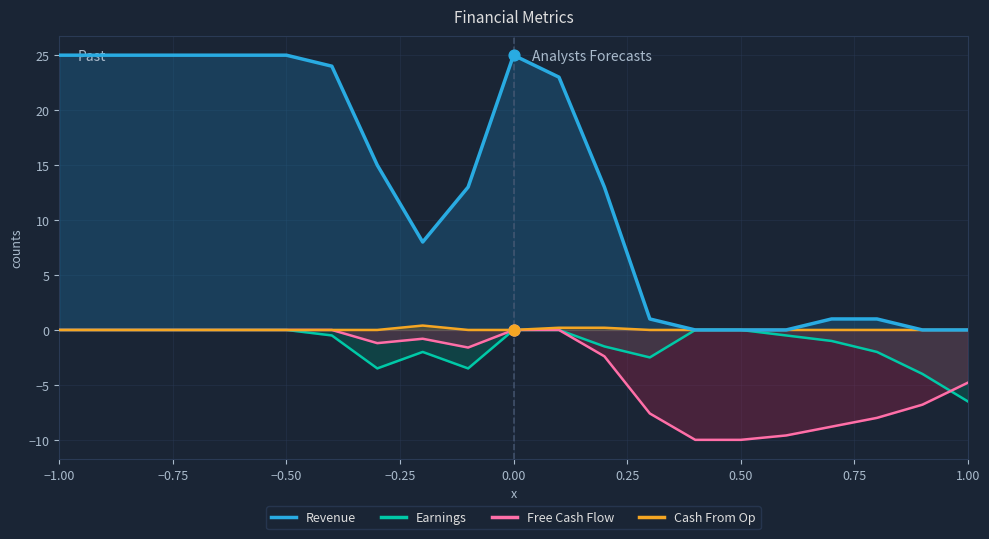

Which series has the largest total across all categories?

Revenue